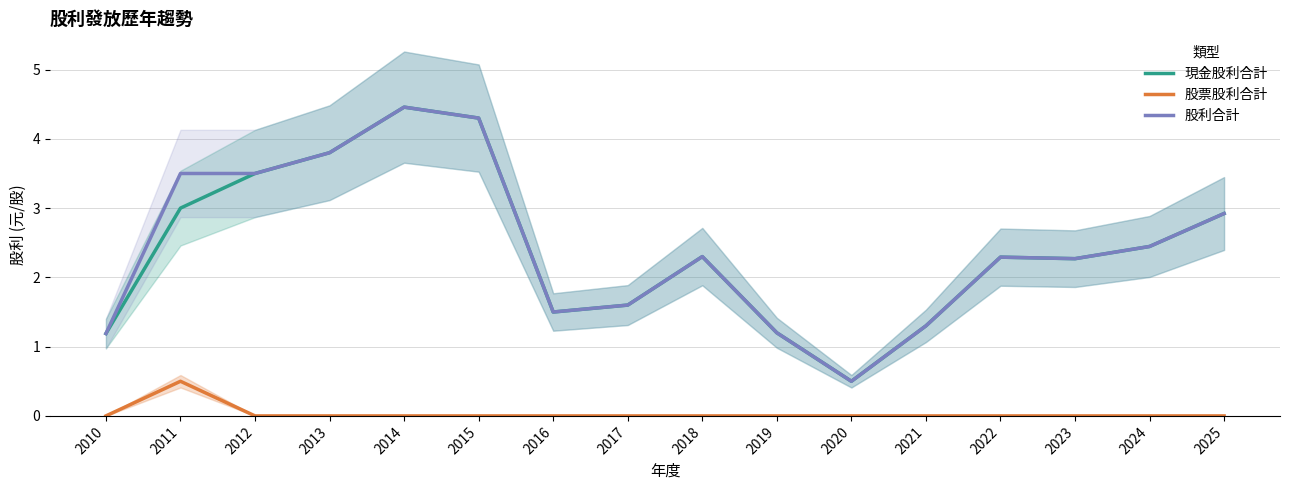

The 股利合計 series shows 1.5 at 2016. True or false?

True